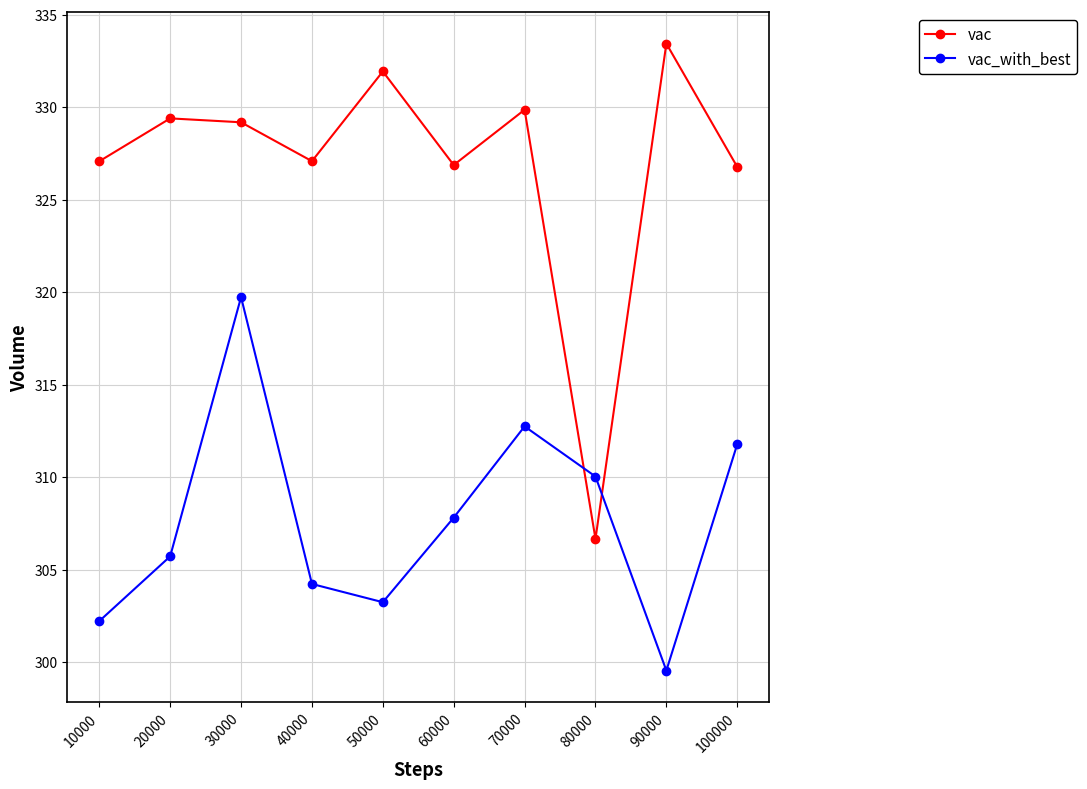

Rank the series by their average value, from lowest to highest.

vac_with_best, vac